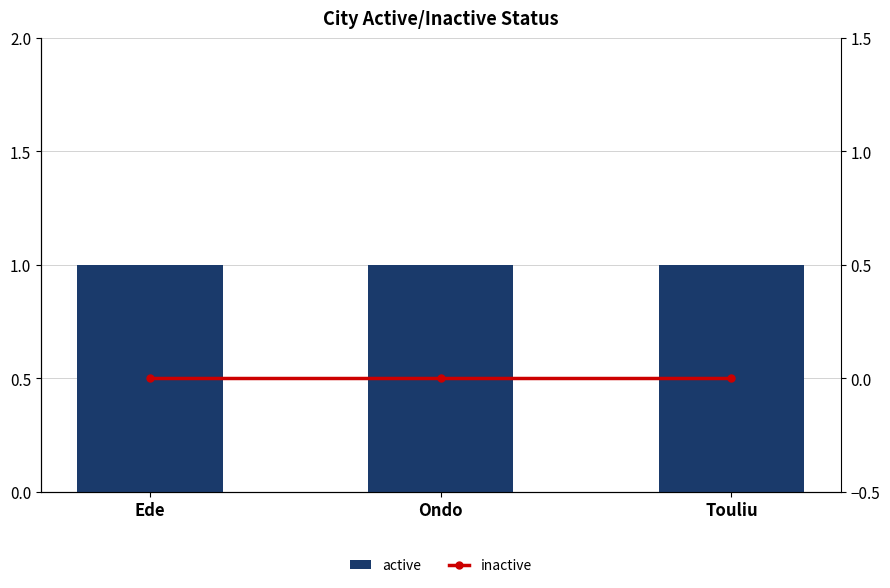

Where is inactive nearest to the value 0?

Ede